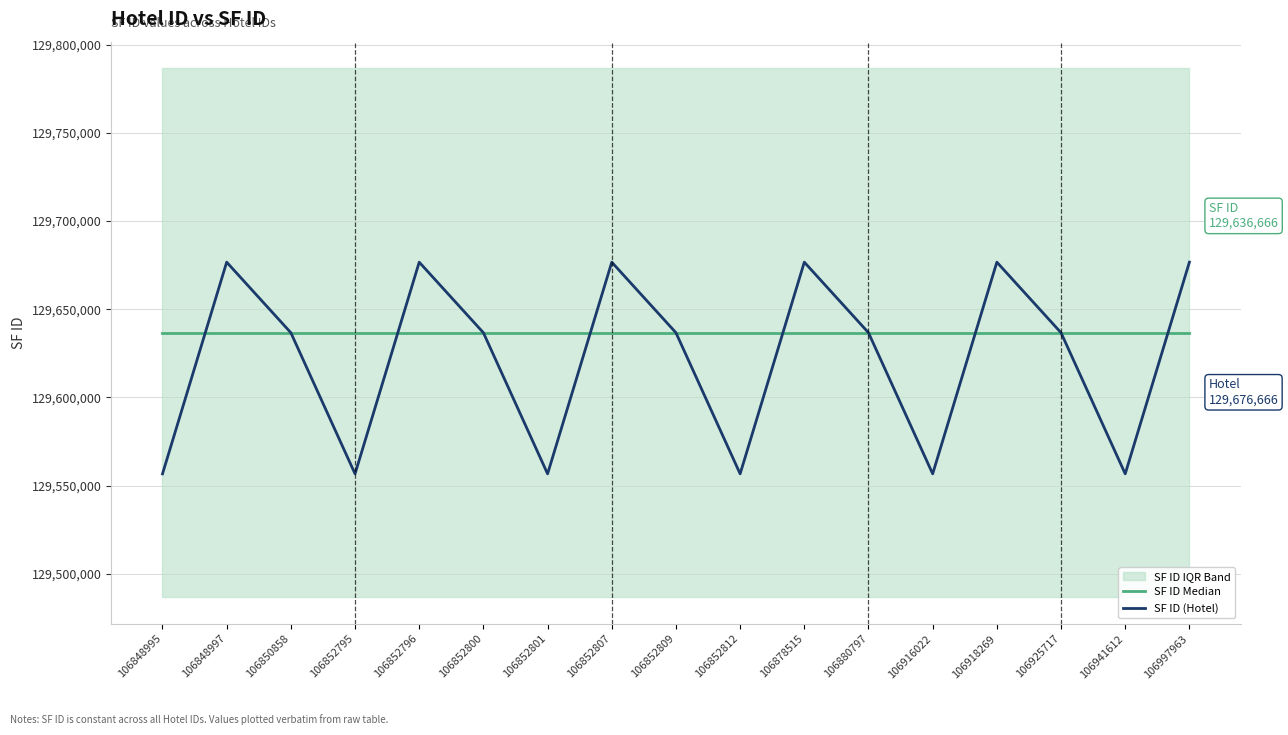

Between which two adjacent categories do SF ID (Hotel) and SF ID Median first intersect?

106848995 and 106848997